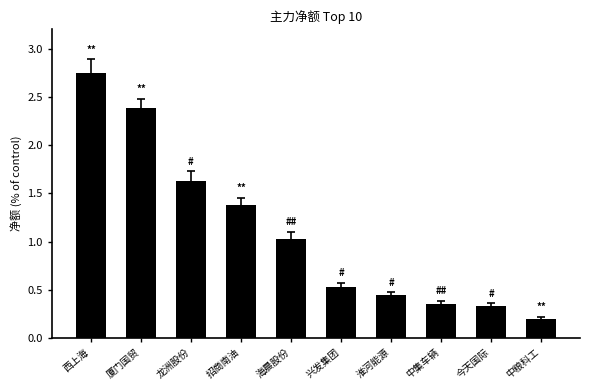

What is the label of the 4th bar from the left?

招商南油